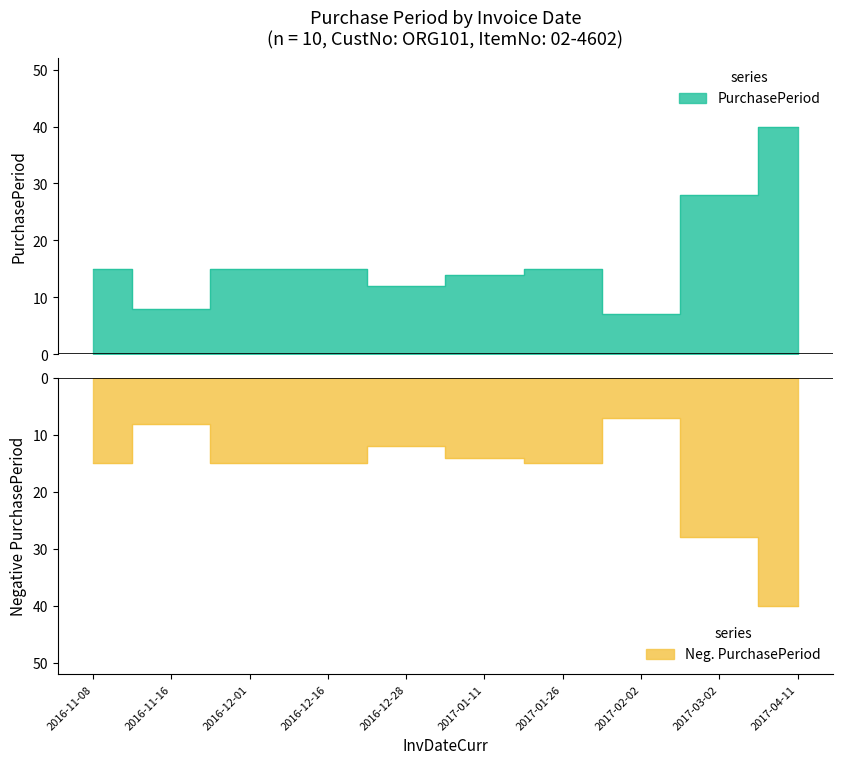

Reading left to right, transcribe all the data shown in this chart.

2016-11-08=15	2016-11-16=8	2016-12-01=15	2016-12-16=15	2016-12-28=12	2017-01-11=14	2017-01-26=15	2017-02-02=7	2017-03-02=28	2017-04-11=40